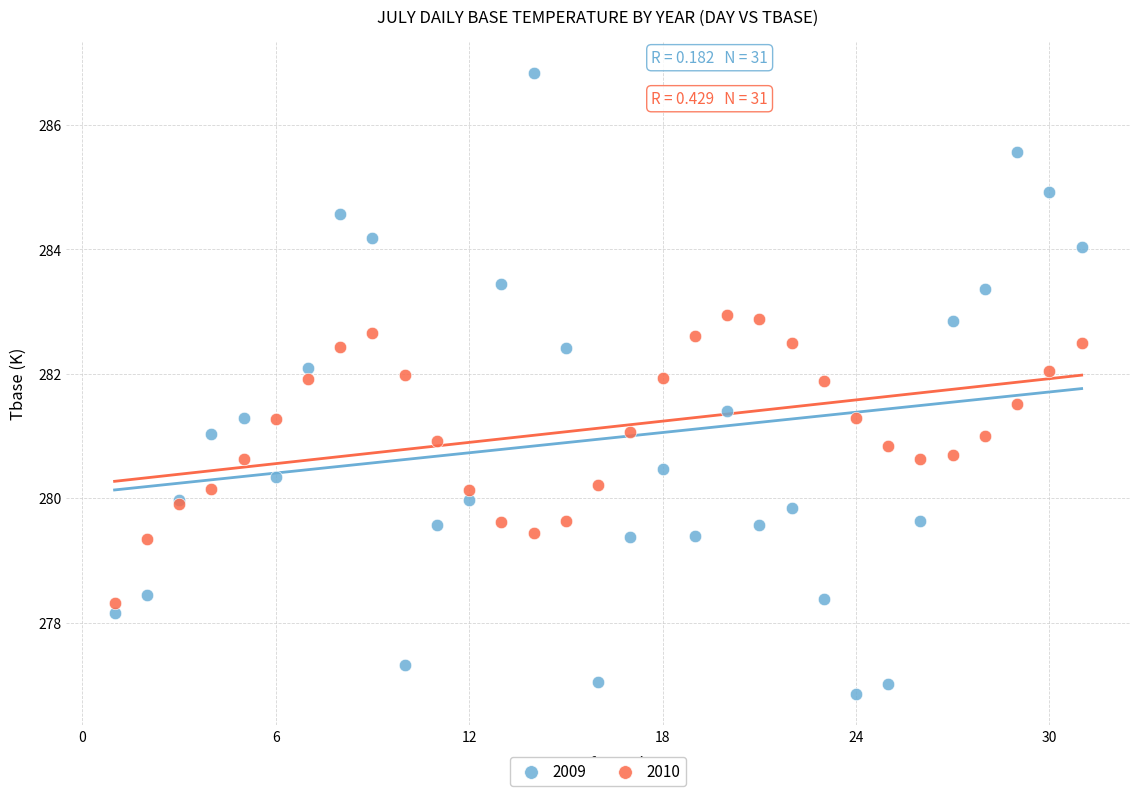

What is the X range (max minus min) for the scatter plot?

30.0